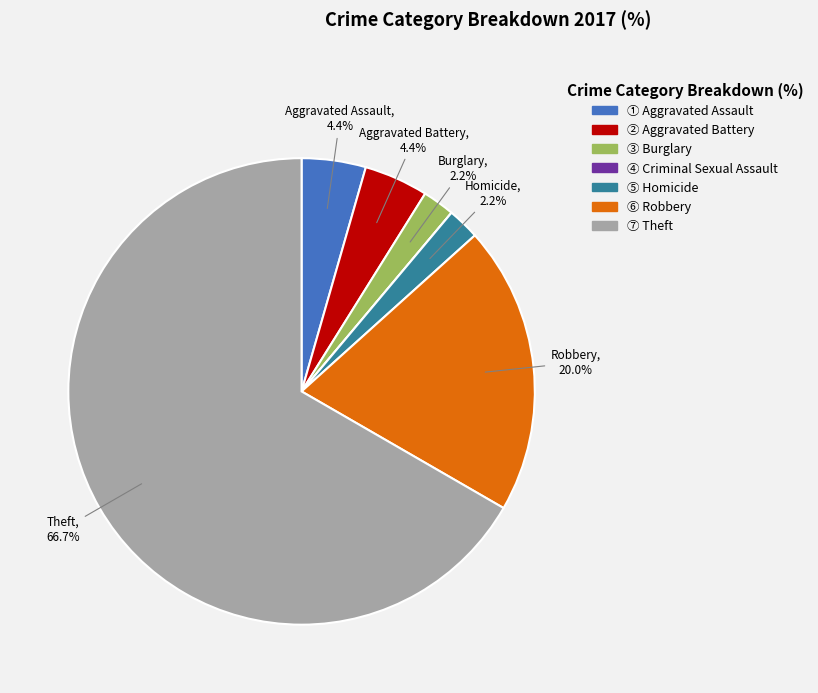

Is there a majority slice in this chart?

Yes